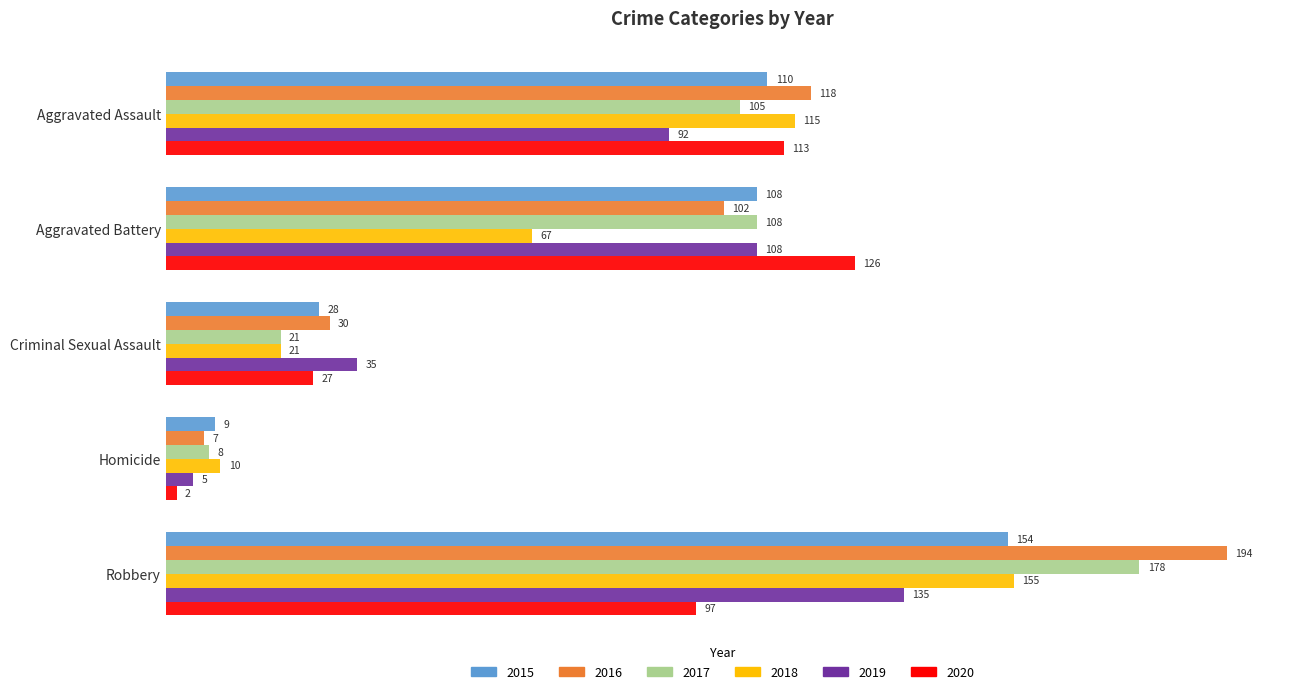

The value of 2015 at Criminal Sexual Assault is 28. True or false?

True